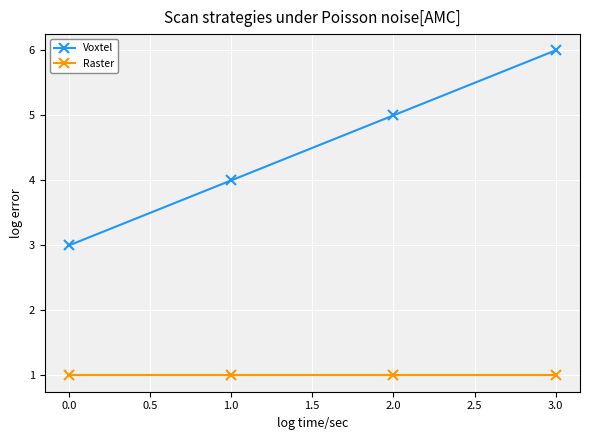

True or false: Raster and Voxtel intersect in this chart.

False